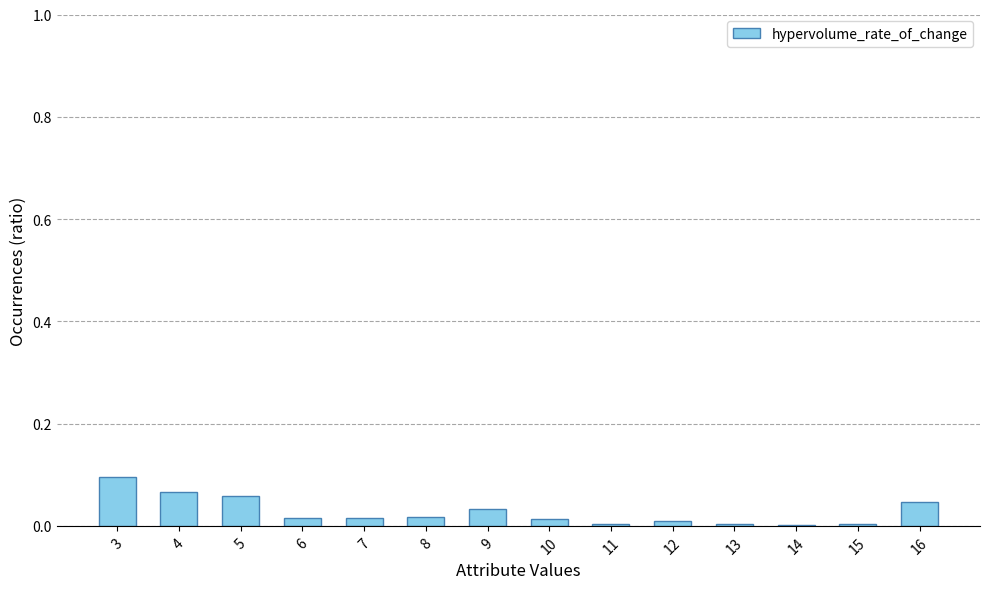

Which label corresponds to the largest value in the chart?

3